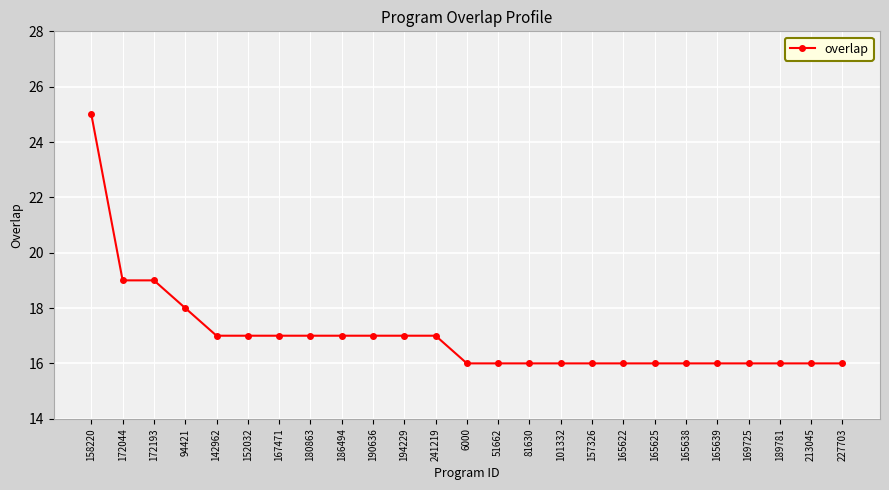

Between 172193 and 165625, which is larger?

172193